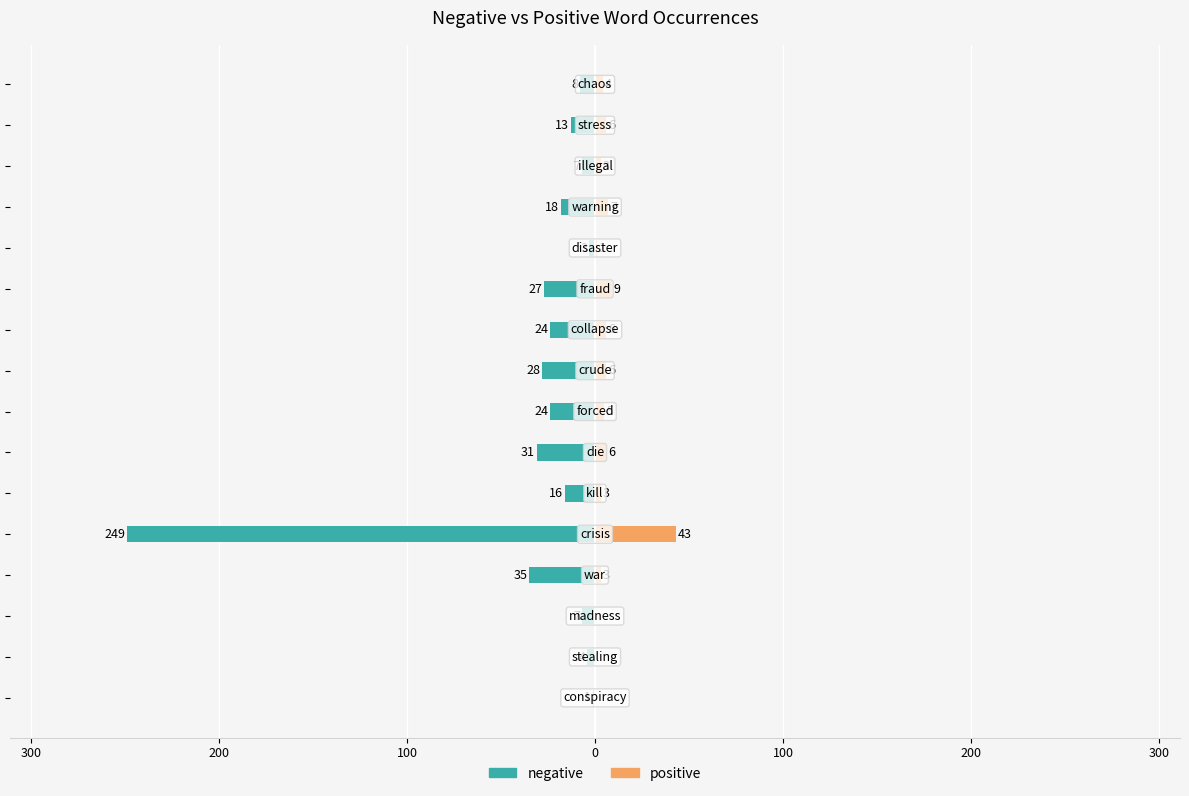

Reading left to right, list all the values displayed in this chart.

negative: -1	-4	-7	-35	-249	-16	-31	-24	-28	-24	-27	-3	-18	-7	-13	-8
positive: 0	0	0	3	43	3	6	5	6	6	9	1	7	3	6	4